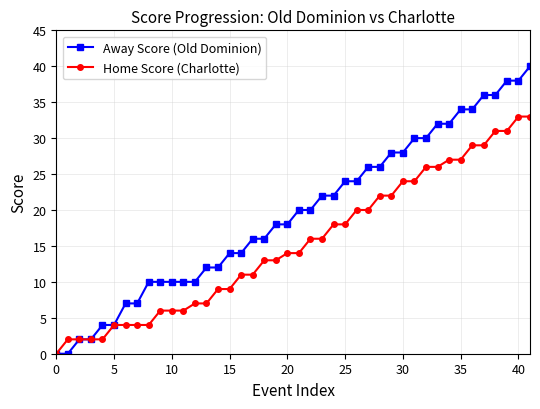

Which series has the largest total across all categories?

Away Score (Old Dominion)